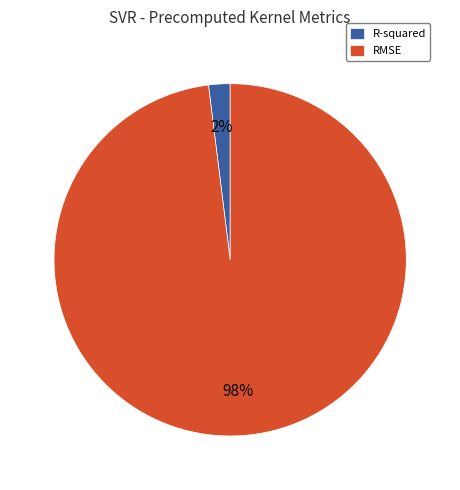

Is it true that R-squared is 13% of the pie?

False